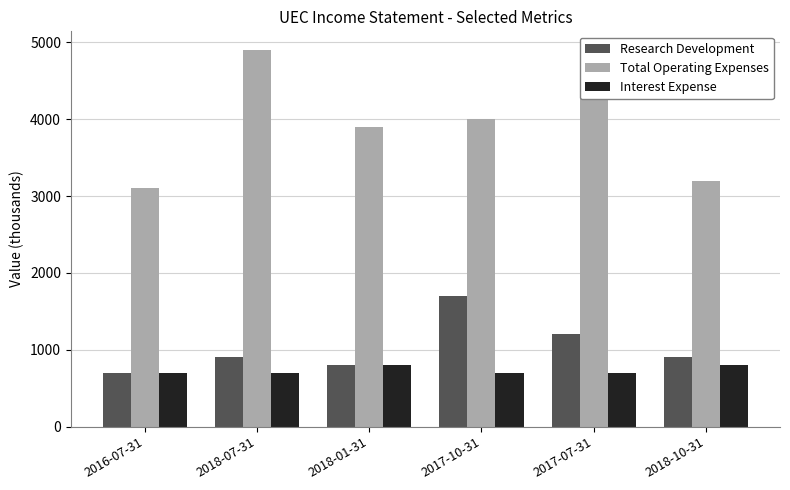

What is the lowest value of the Total Operating Expenses series?

3100